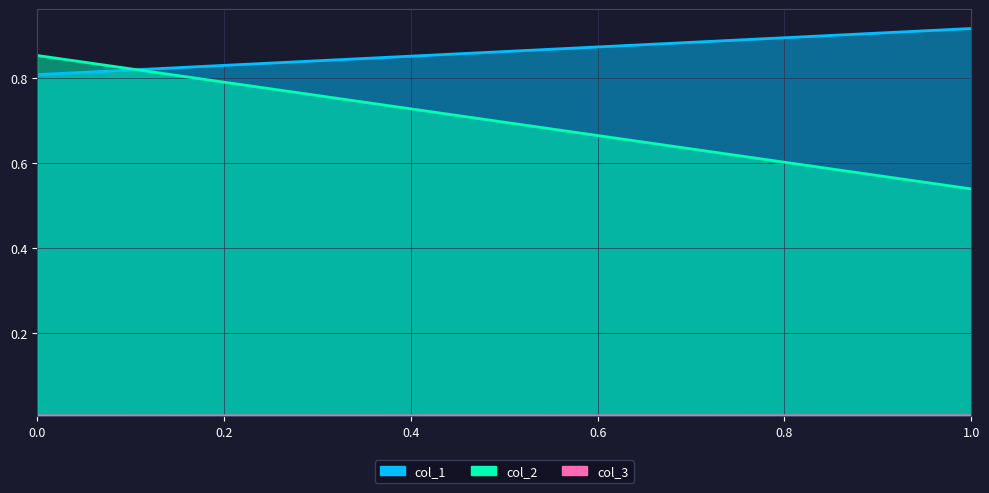

Where is col_2 nearest to the value 0?

1